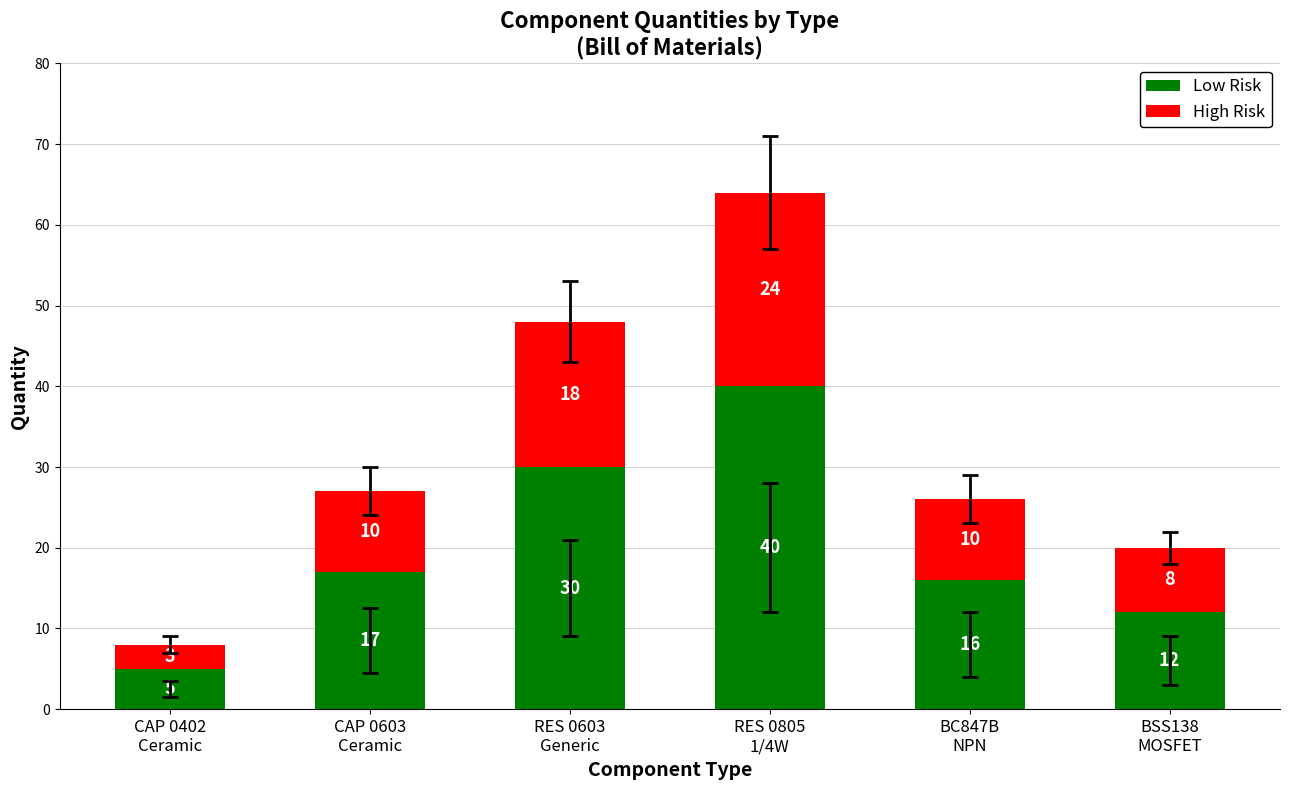

How many Low Risk values are between 12 and 30?

4